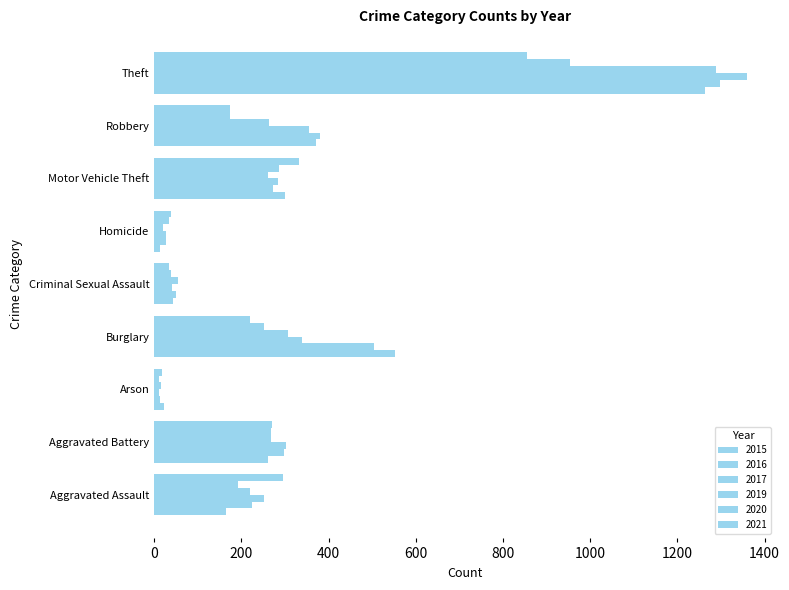

Rank the series by their maximum value, from highest to lowest.

2017, 2016, 2019, 2015, 2020, 2021